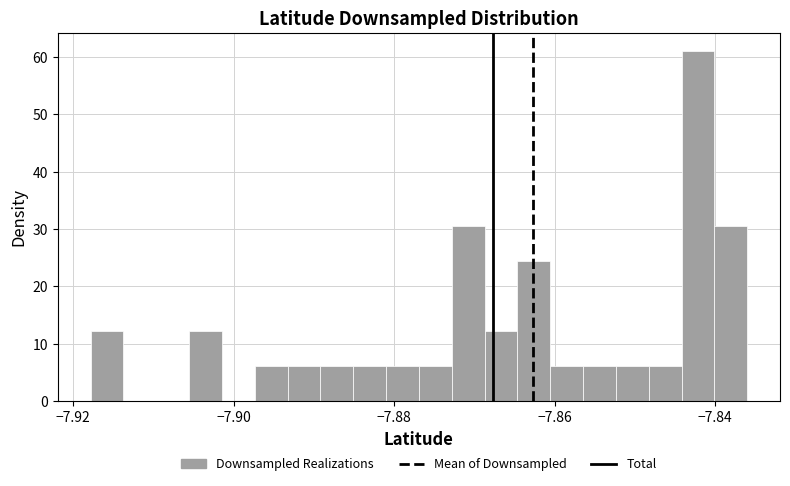

Around what value on the x-axis is the tallest bar? Give the approximate position of its centre, as read against the axis.

-7.842